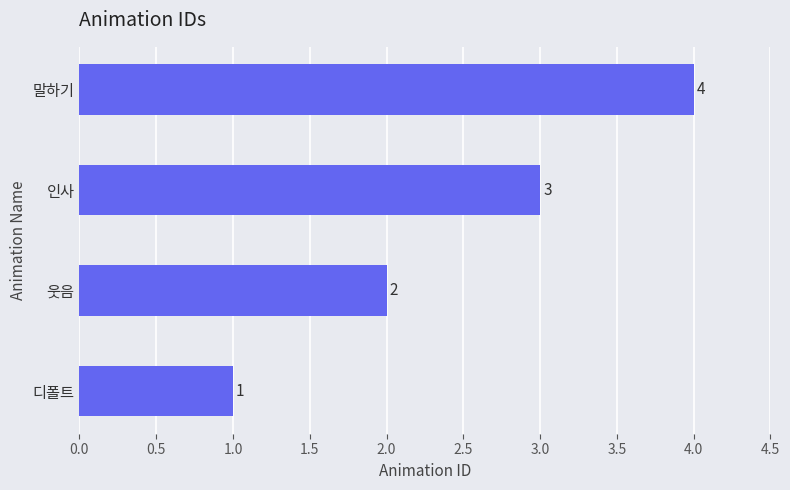

What is the change in value from 웃음 to 말하기?

+2